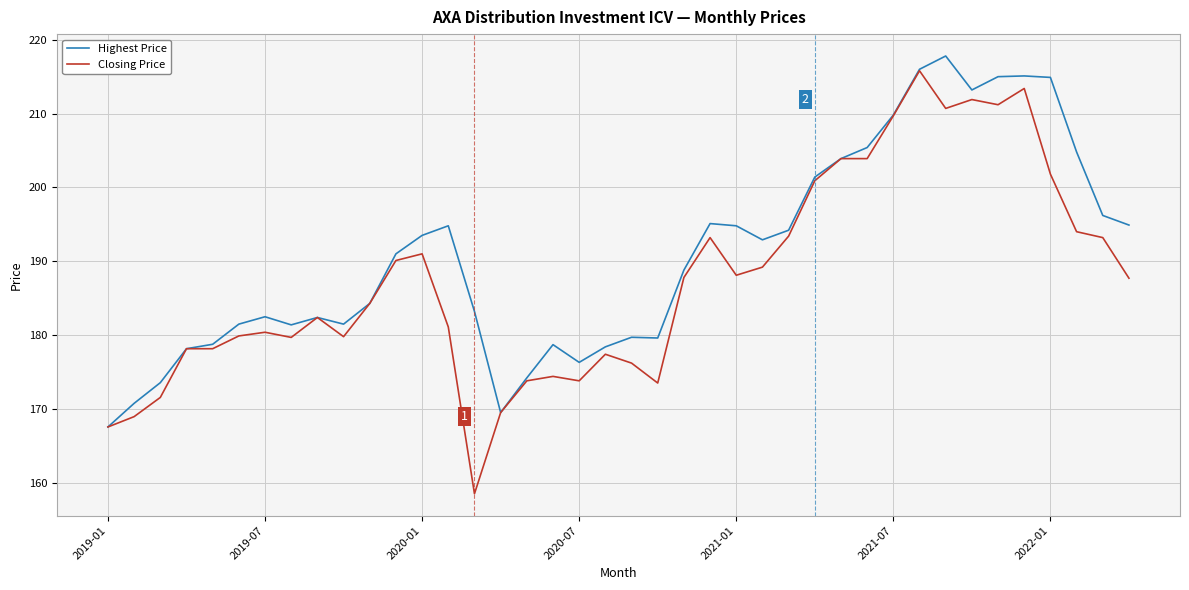

What is the smallest value displayed?

158.5